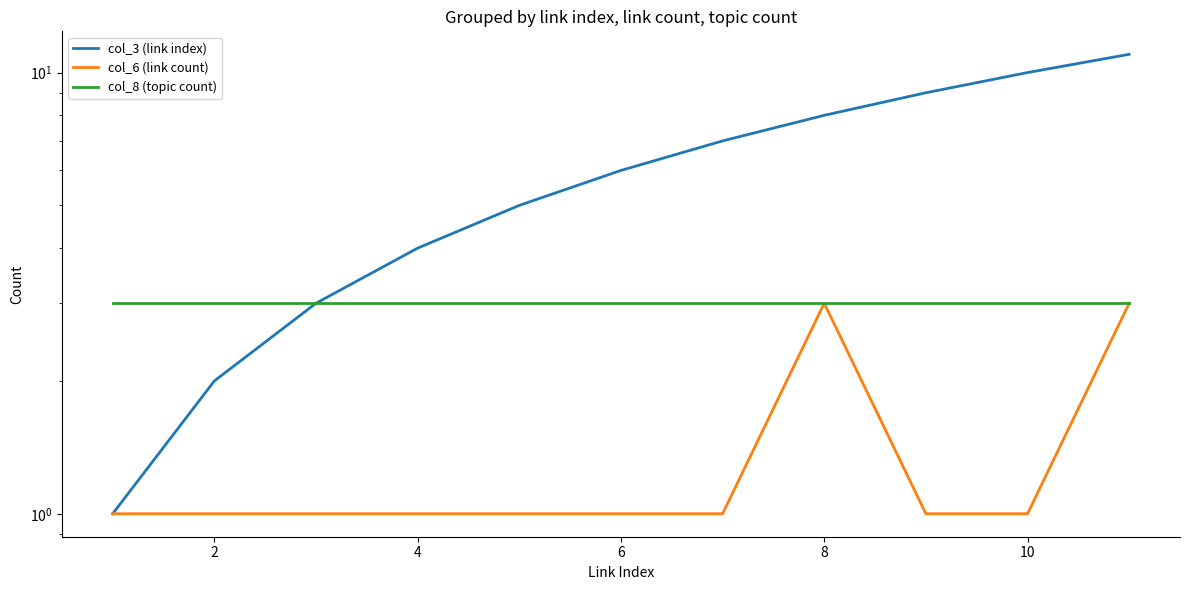

What is the total value across all series at 2?

6